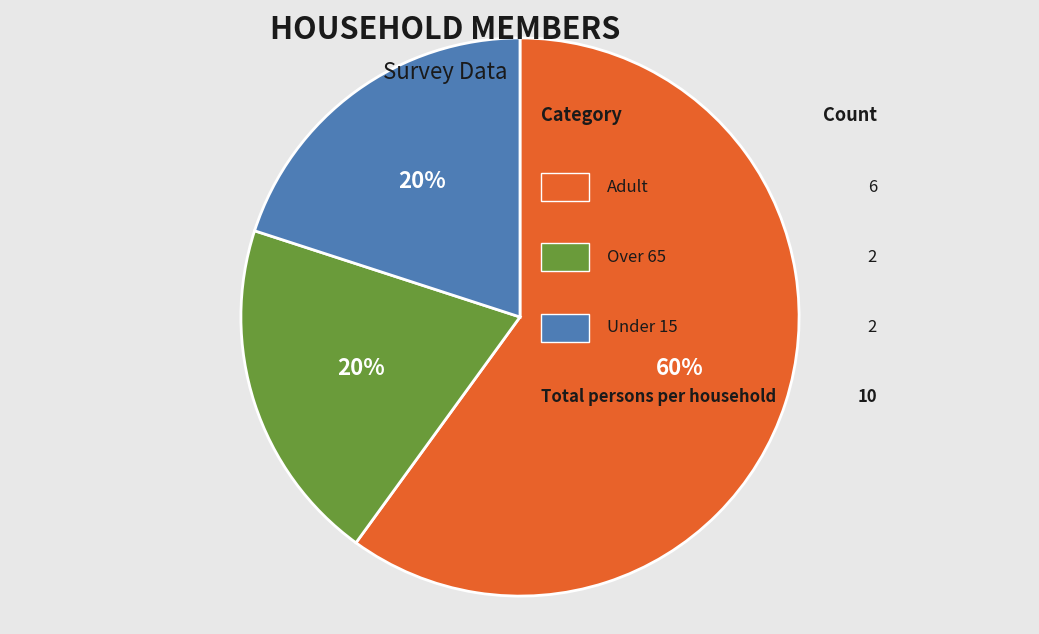

To the nearest percent, what is the difference between the largest and smallest slice percentages?

40%